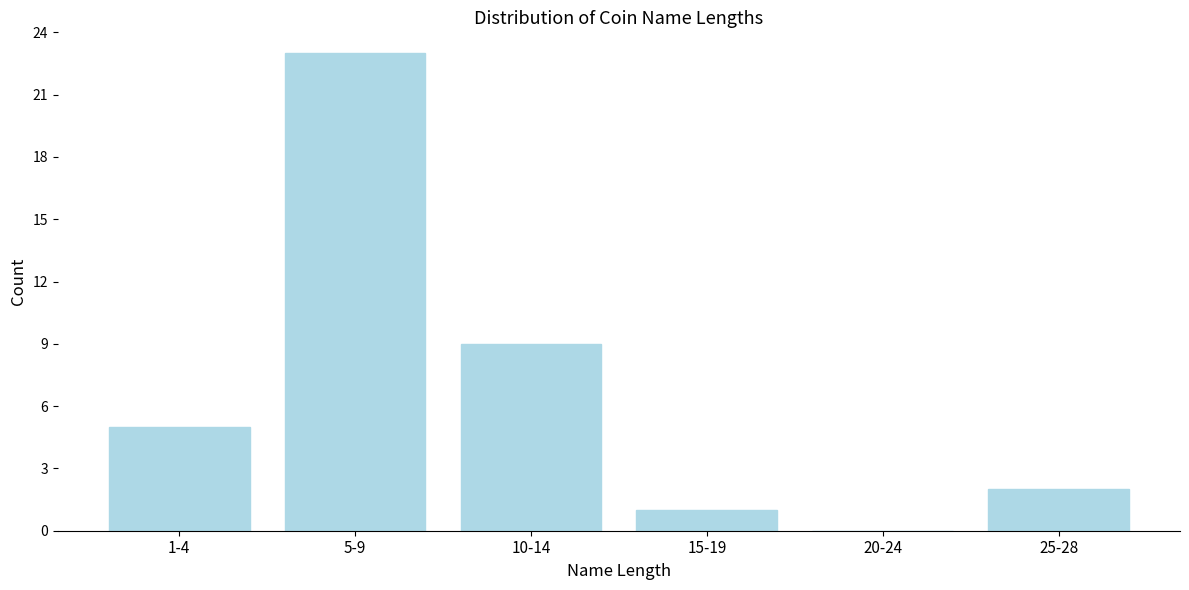

Reading left to right, extract all data points from this chart.

1-4=5	5-9=23	10-14=9	15-19=1	20-24=0	25-28=2